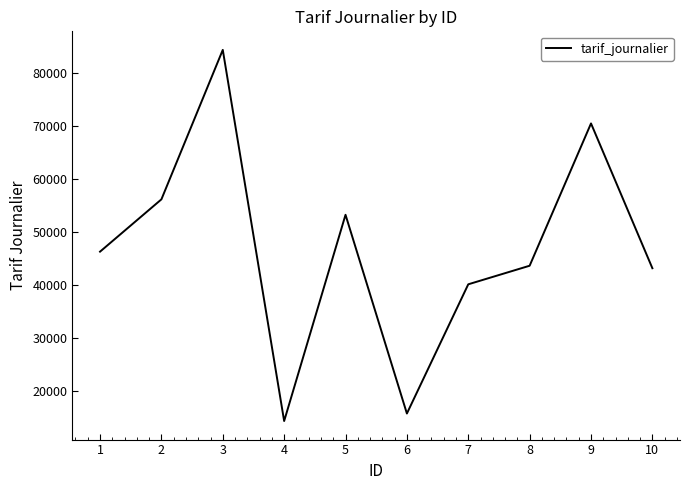

Reading left to right, transcribe all the data shown in this chart.

46293	56153	84329	14365	53243	15779	40139	43640	70466	43170